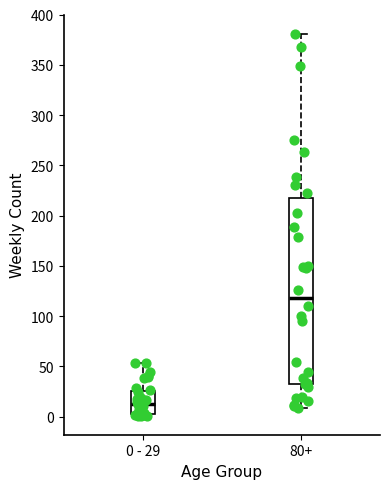

Reading left to right, read every box against the y-axis: the position of its median line, the range the box covers, and the ends of its whiskers. The values are not printed on the chart, so give them approximately, as read against the axis.

0 - 29: median 15, box 5 to 25, whiskers 0 to 55
80+: median 120, box 30 to 215, whiskers 10 to 380